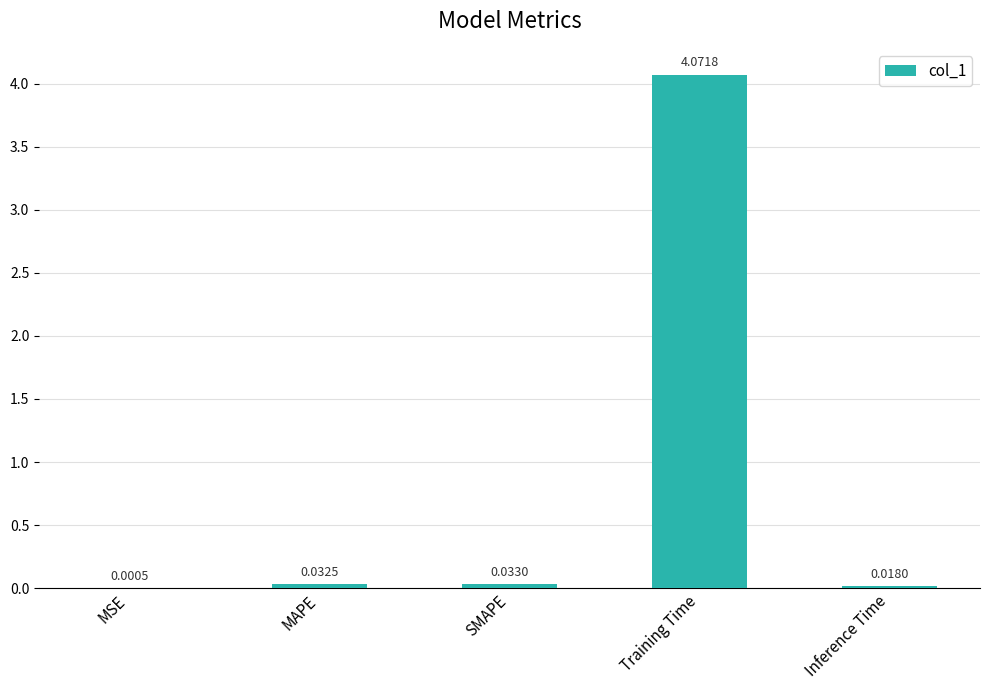

What is the sum of all values?

4.2